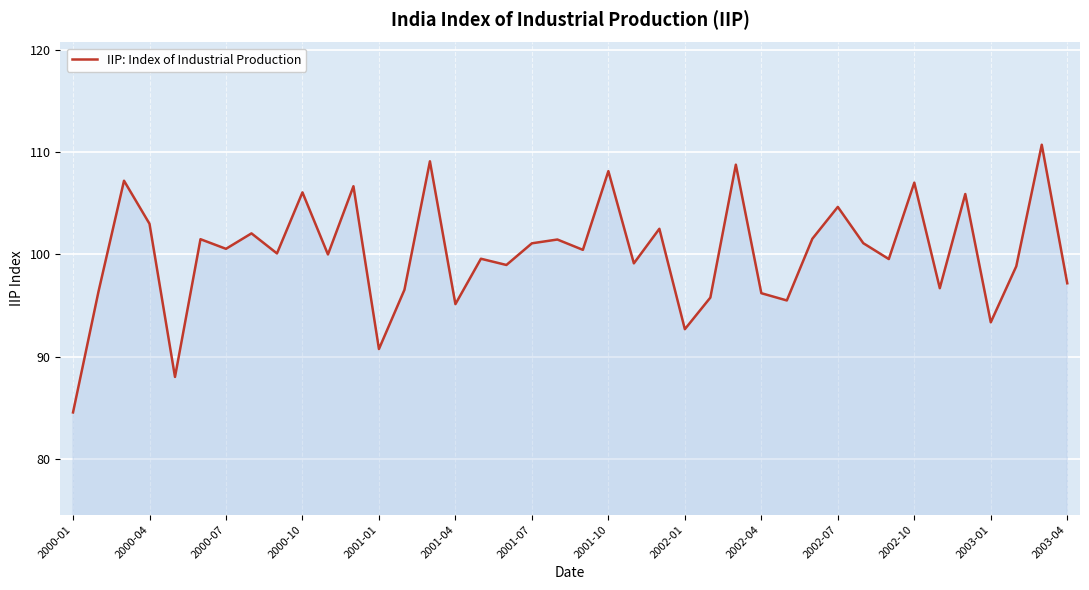

What is the difference between the maximum and minimum values?

26.2